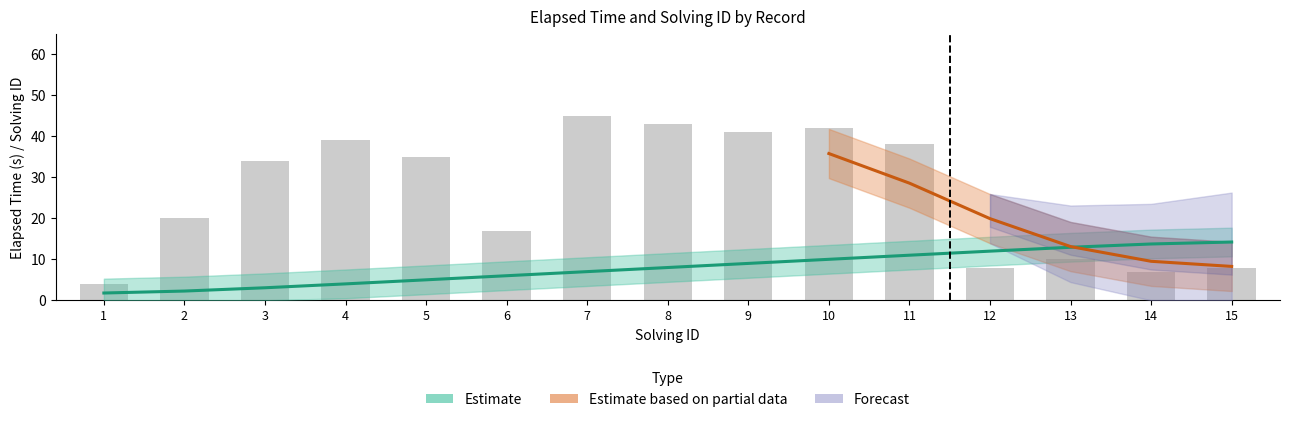

Rank the categories by solving_id value from lowest to highest.

1, 2, 3, 4, 5, 6, 7, 8, 9, 10, 11, 12, 13, 14, 15